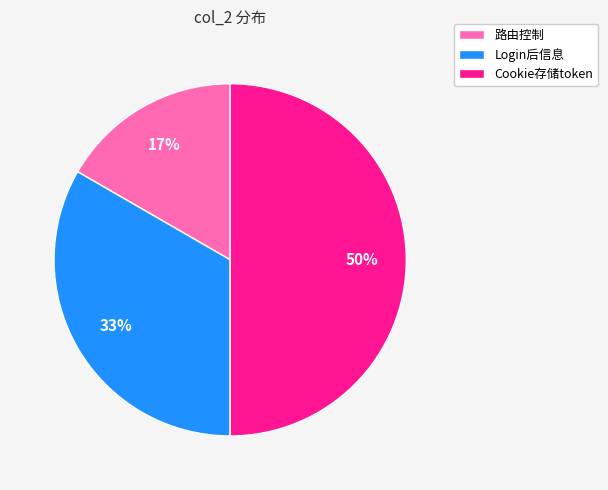

To the nearest percent, what percentage of the pie is Login后信息?

33%